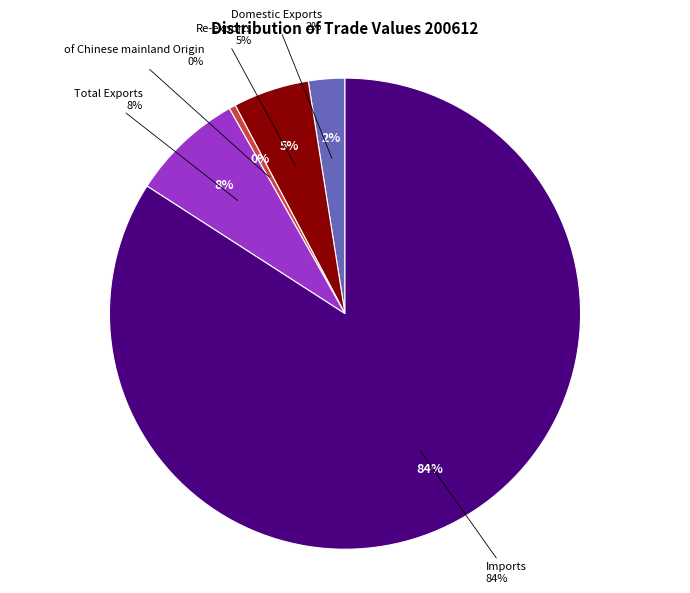

Do Imports and Domestic Exports together represent more than half of the pie?

Yes